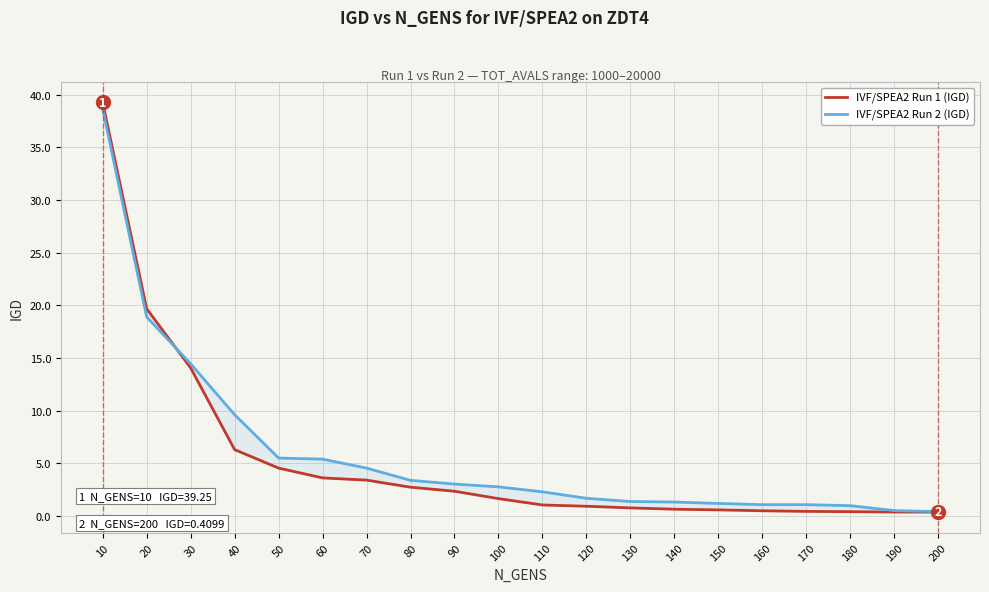

Which series has the largest total across all categories?

IVF/SPEA2 Run 2 (IGD)